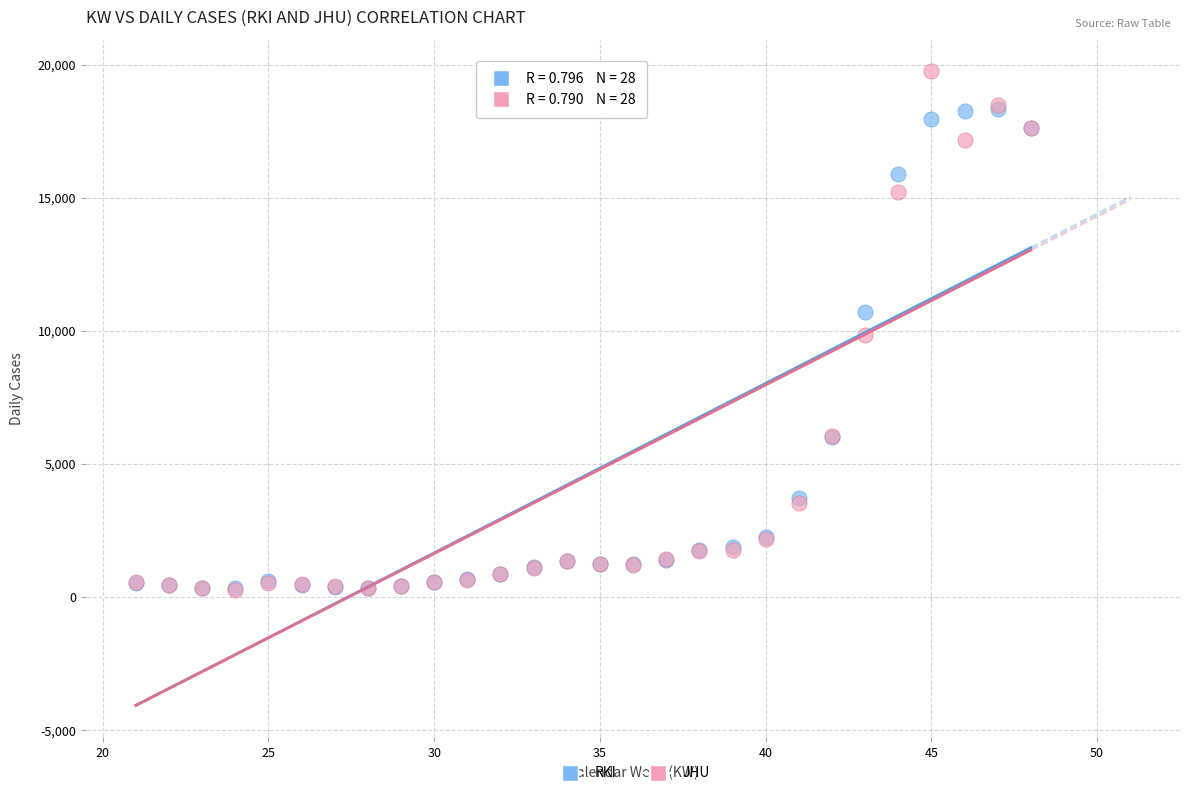

What are all the series names shown in the legend?

RKI, JHU